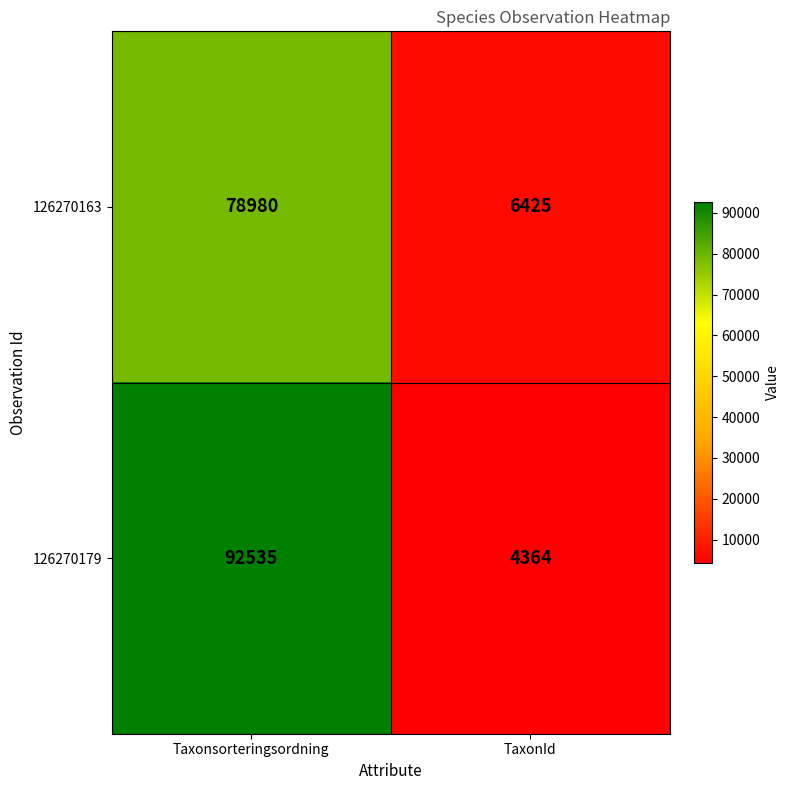

At which category is the sum across all series the highest?

Taxonsorteringsordning